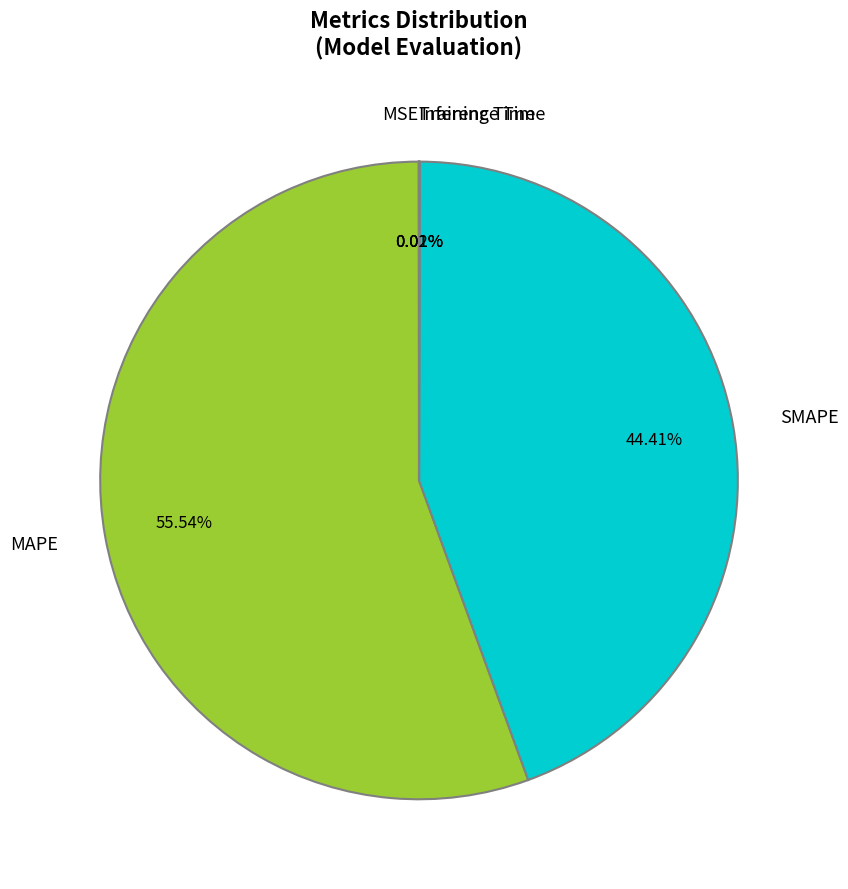

Which slice is the largest?

MAPE